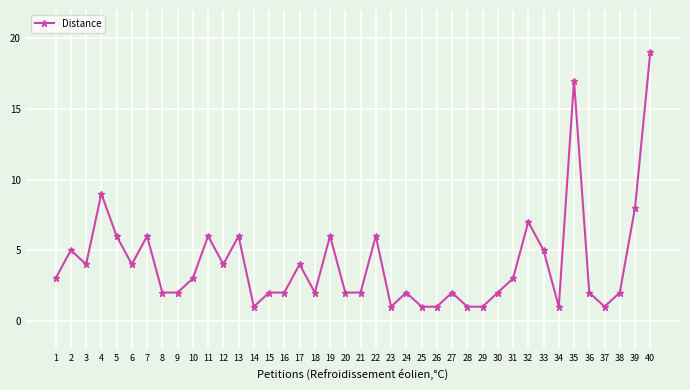

The chart shows a value of 1 at 26. True or false?

True